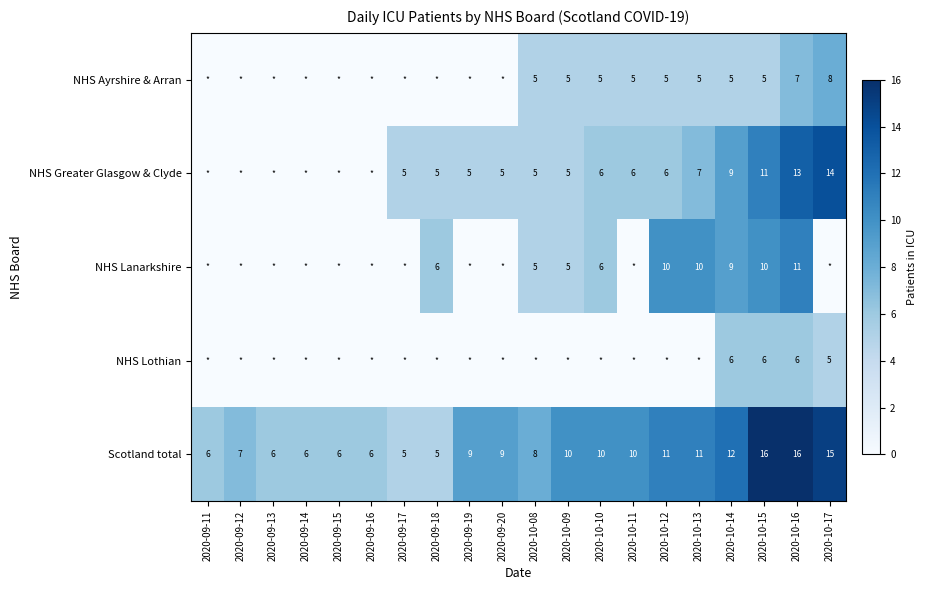

What is the difference between the highest and lowest values at 2020-10-15?

11